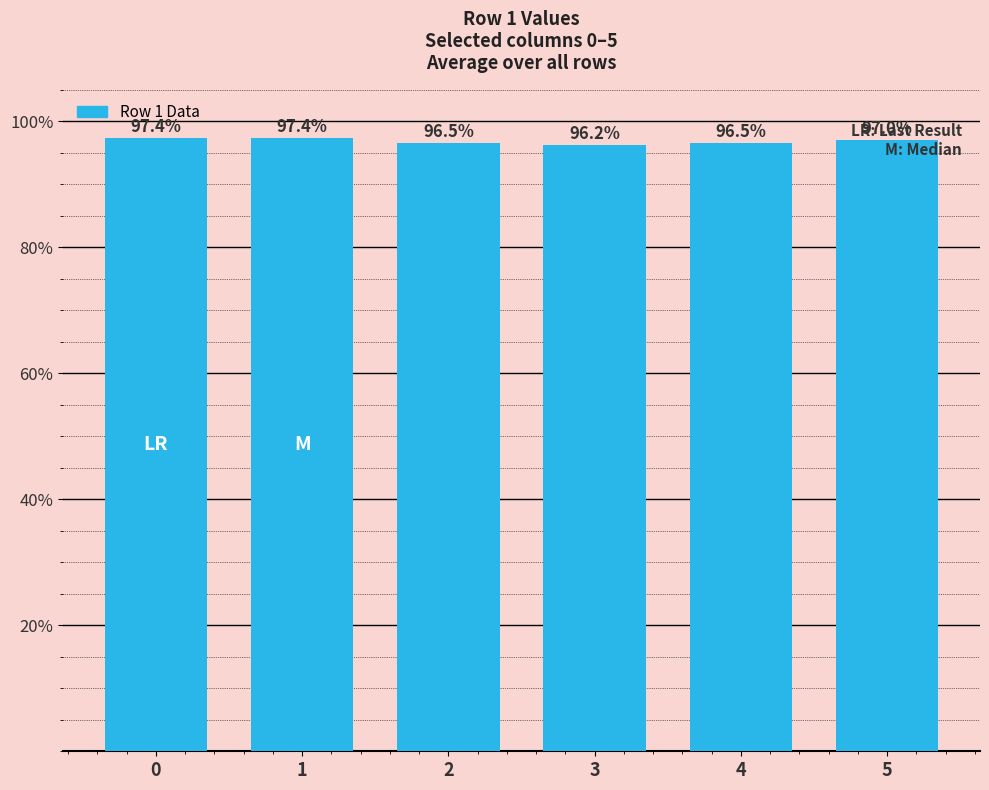

The value at 1 is 23.5. True or false?

False